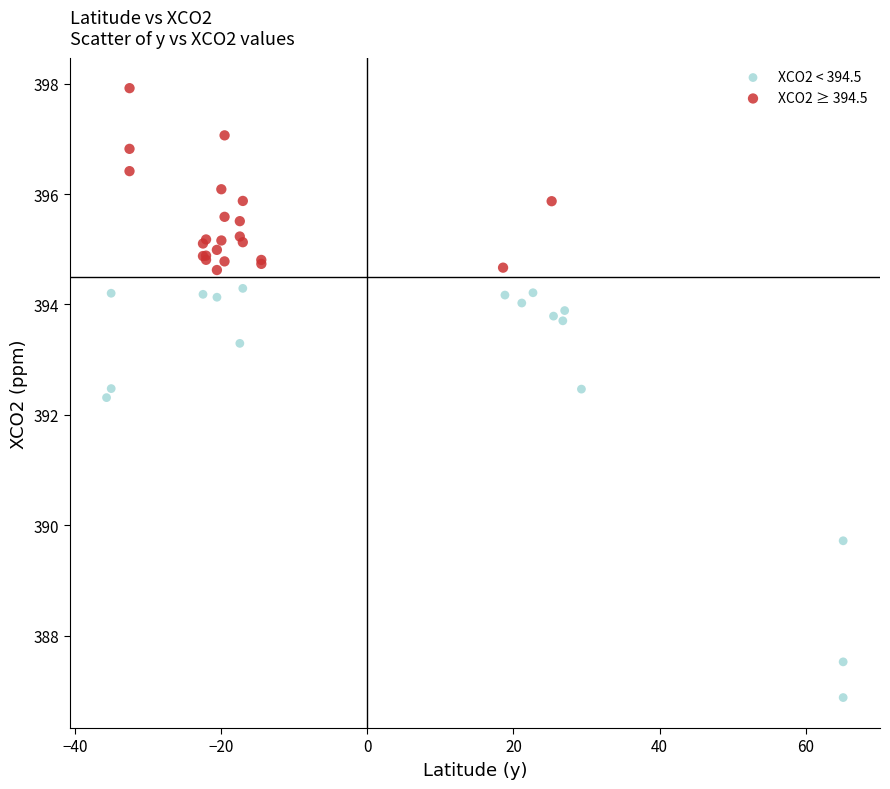

Which series contains the lowest Y value?

XCO2 < 394.5